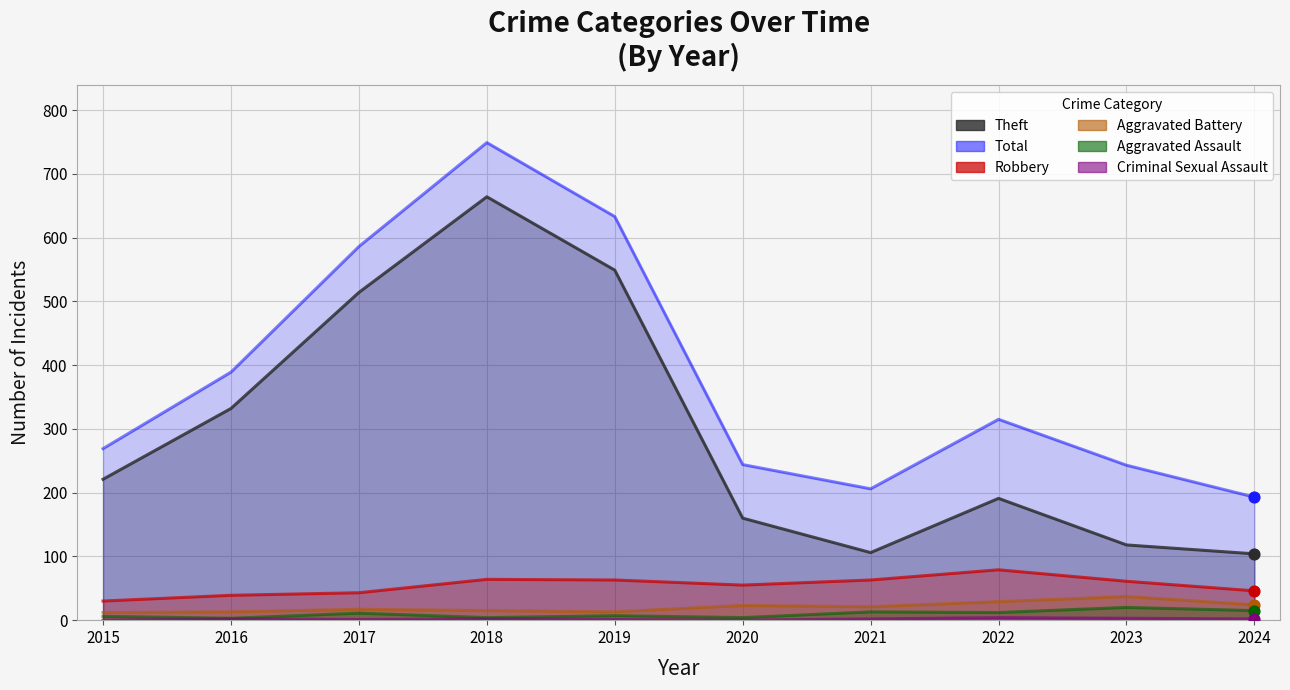

What are all the series names shown in the legend?

Theft, Total, Robbery, Aggravated Battery, Aggravated Assault, Criminal Sexual Assault